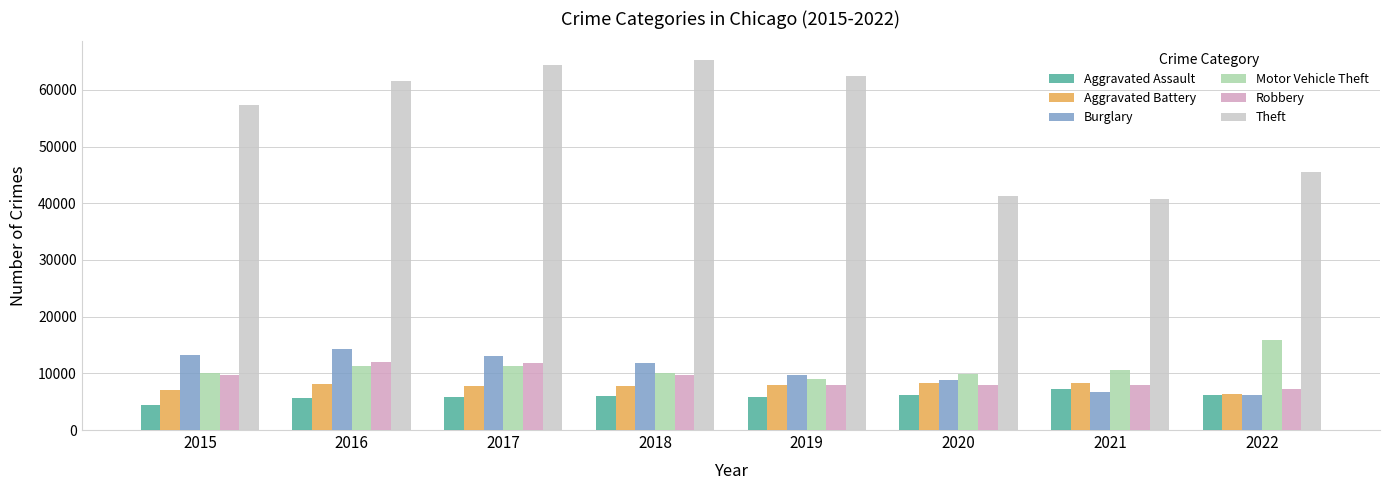

Which series has the largest range (max minus min)?

Theft